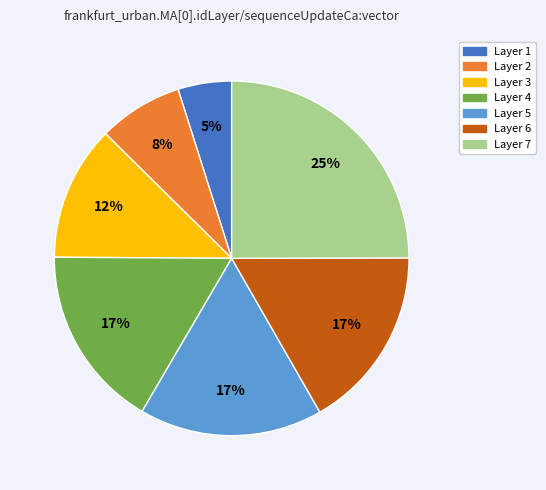

To the nearest percent, what is the average slice percentage?

14%